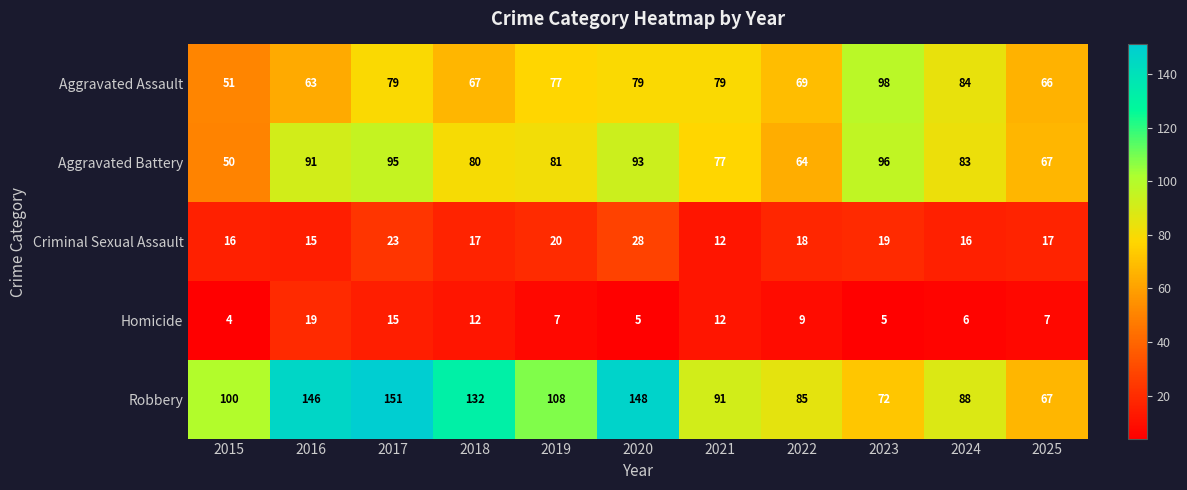

What is the difference between the highest and lowest values at 2018?

120